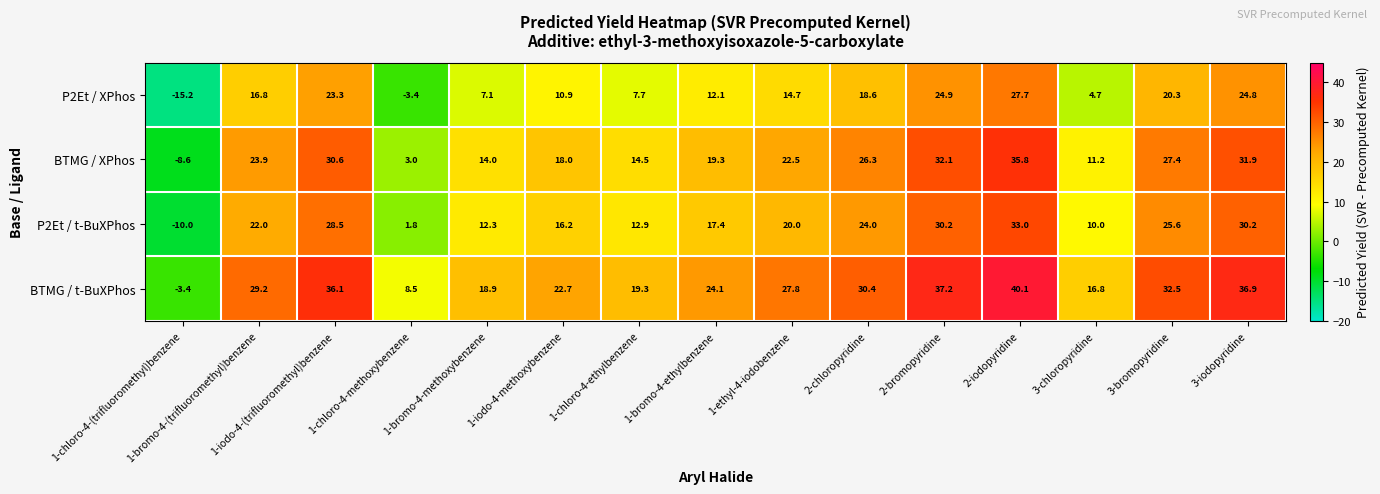

Where does the BTMG / XPhos series first go above 22?

1-bromo-4-(trifluoromethyl)benzene